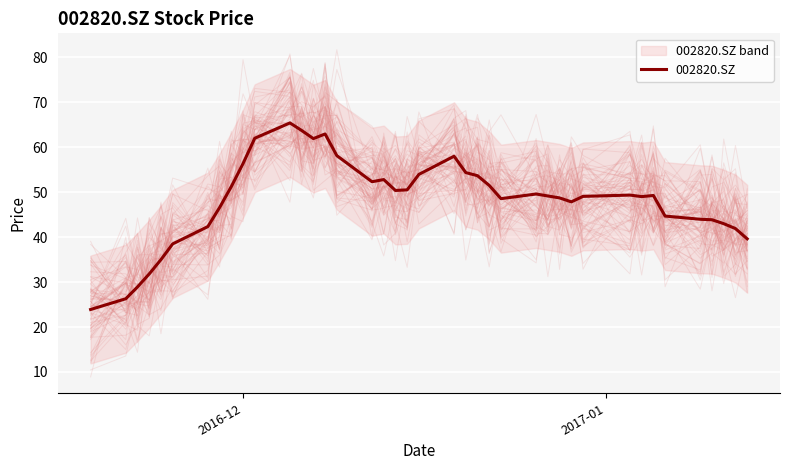

What is the lowest value of the 002820.SZ series?

23.9